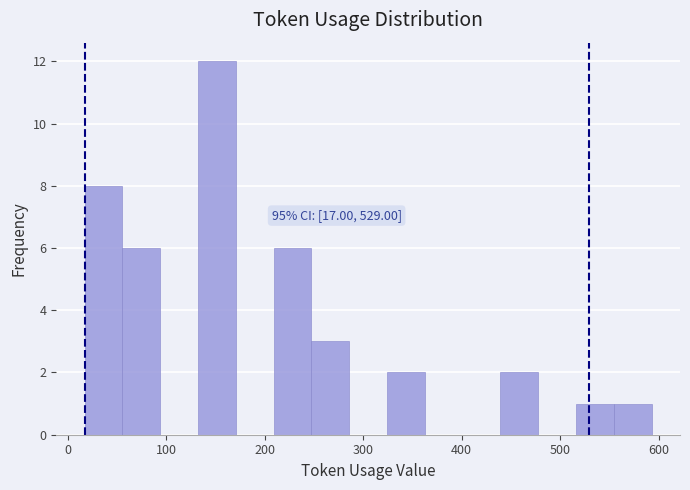

Read against the x-axis, roughly where is the centre of the tallest bar?

150